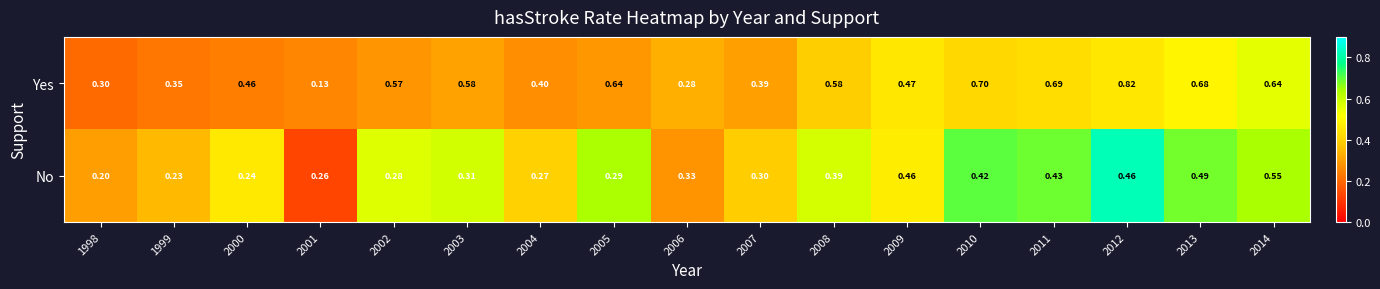

Rank the series by their maximum value, from highest to lowest.

Yes, No